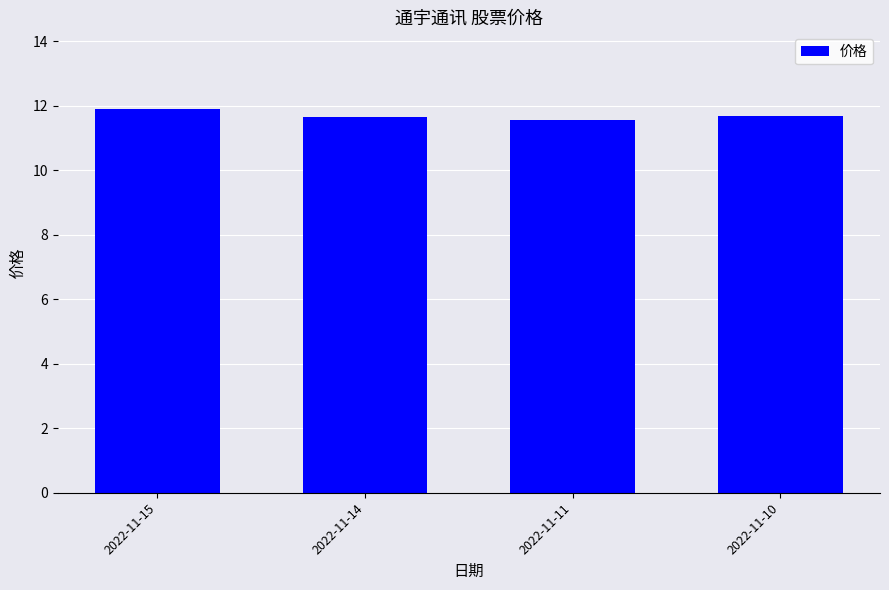

Which category has the highest value across all series?

2022-11-15